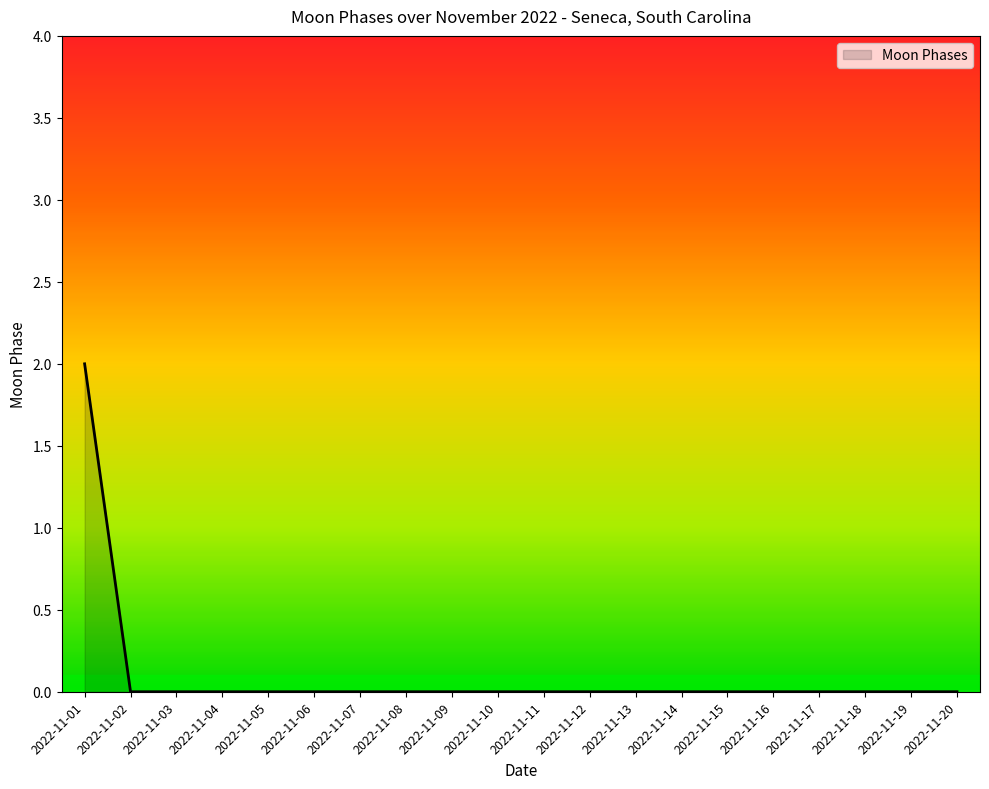

Is it true that the value at 2022-11-06 is 0?

True